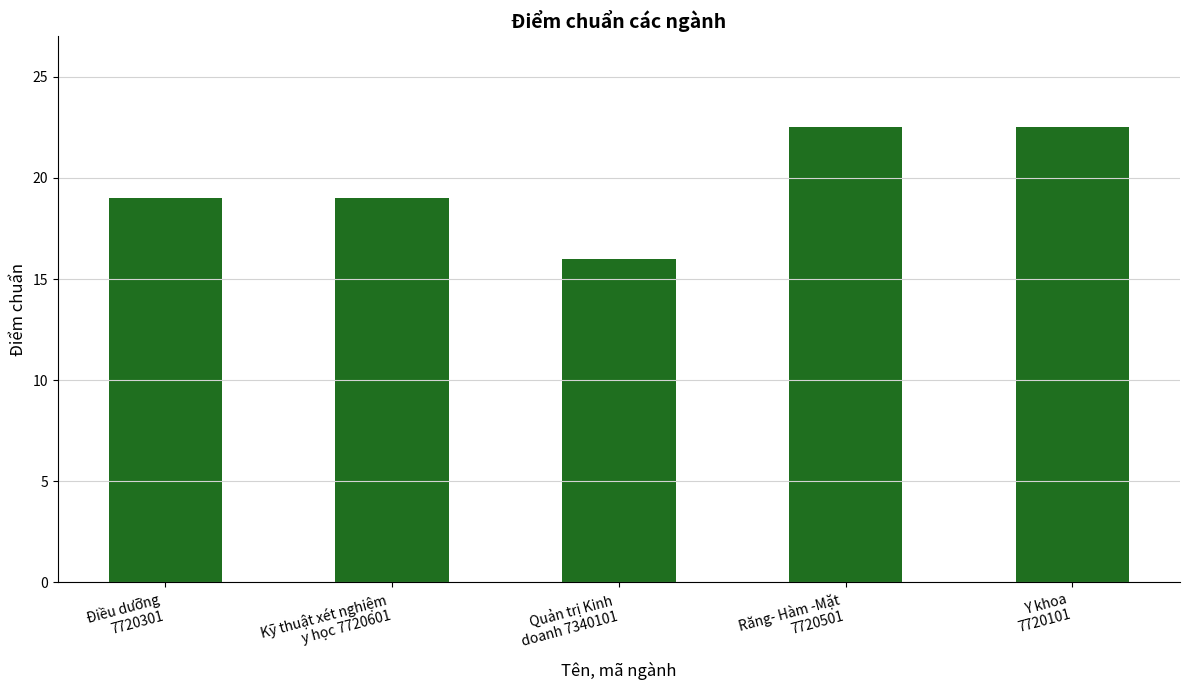

Reading right to left, list all the values displayed in this chart.

22.5	22.5	16.0	19.0	19.0